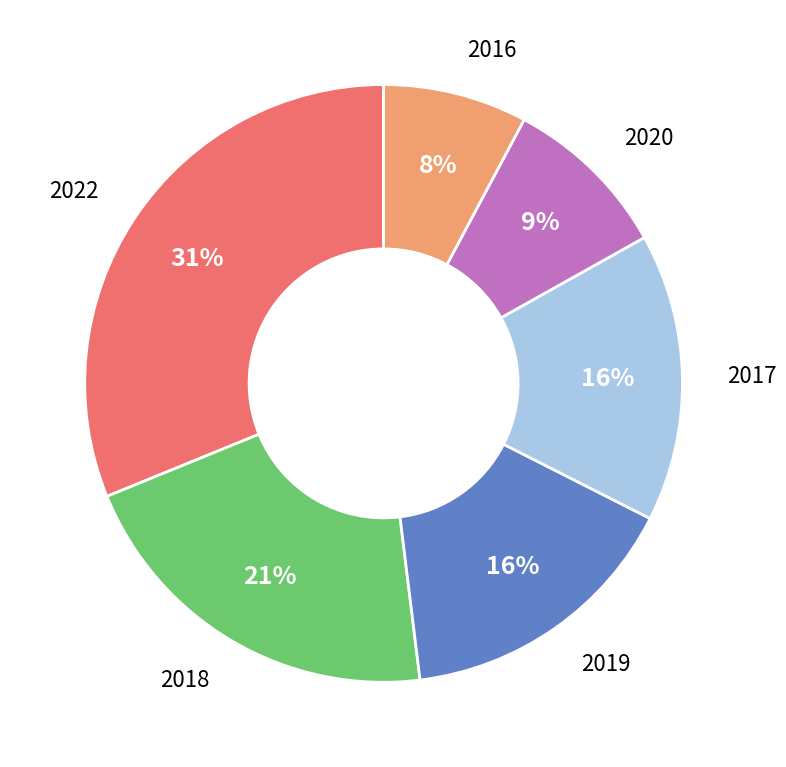

To the nearest percent, what is the average slice percentage?

17%